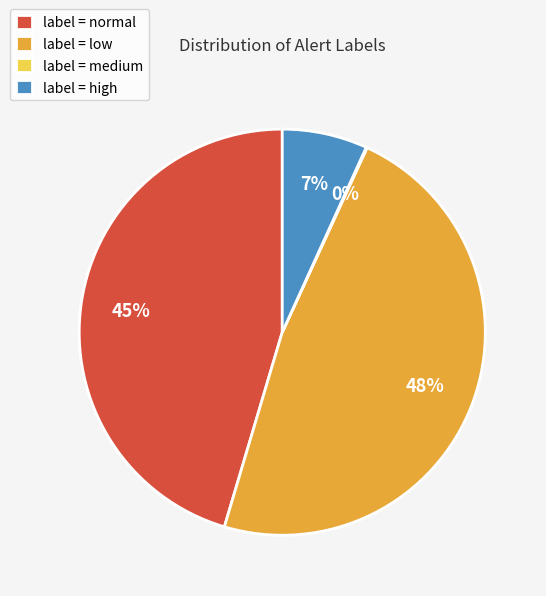

Is there any slice that represents more than half of the pie?

No